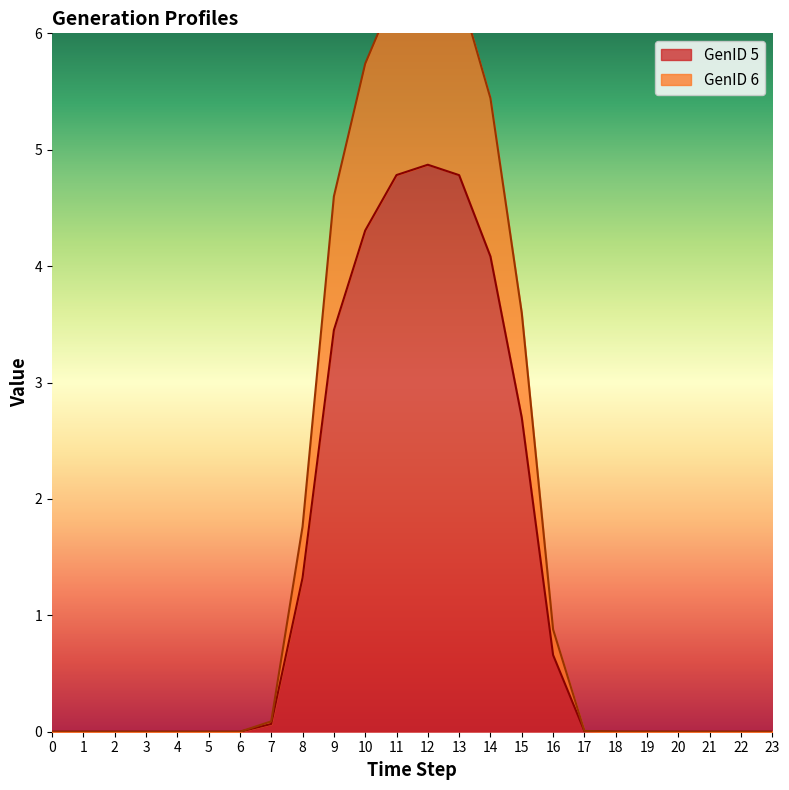

Does the chart display data point markers on the line(s)?

No